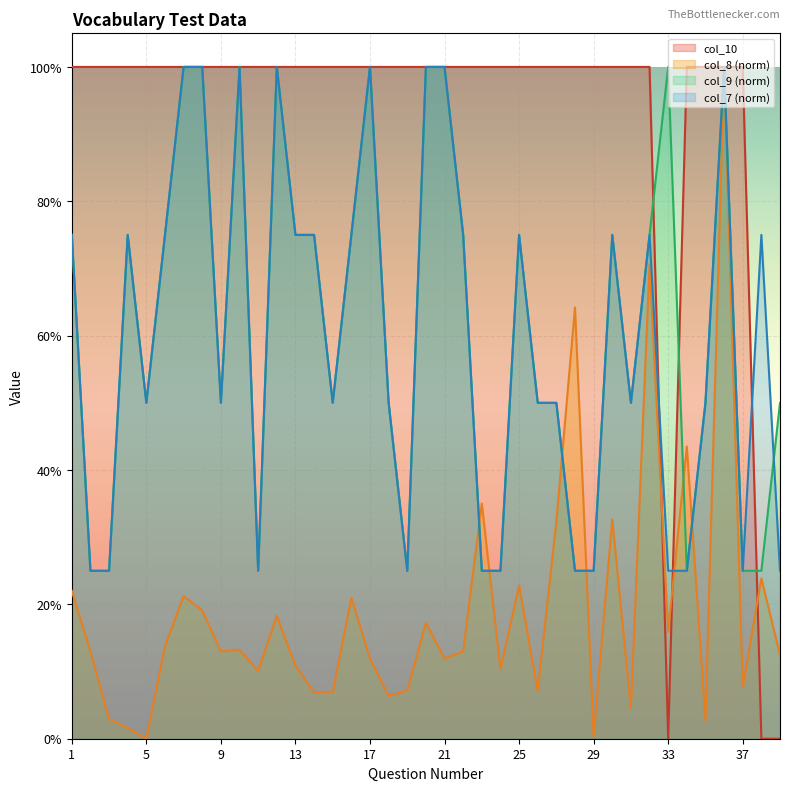

Which category has the lowest value across all series?

33